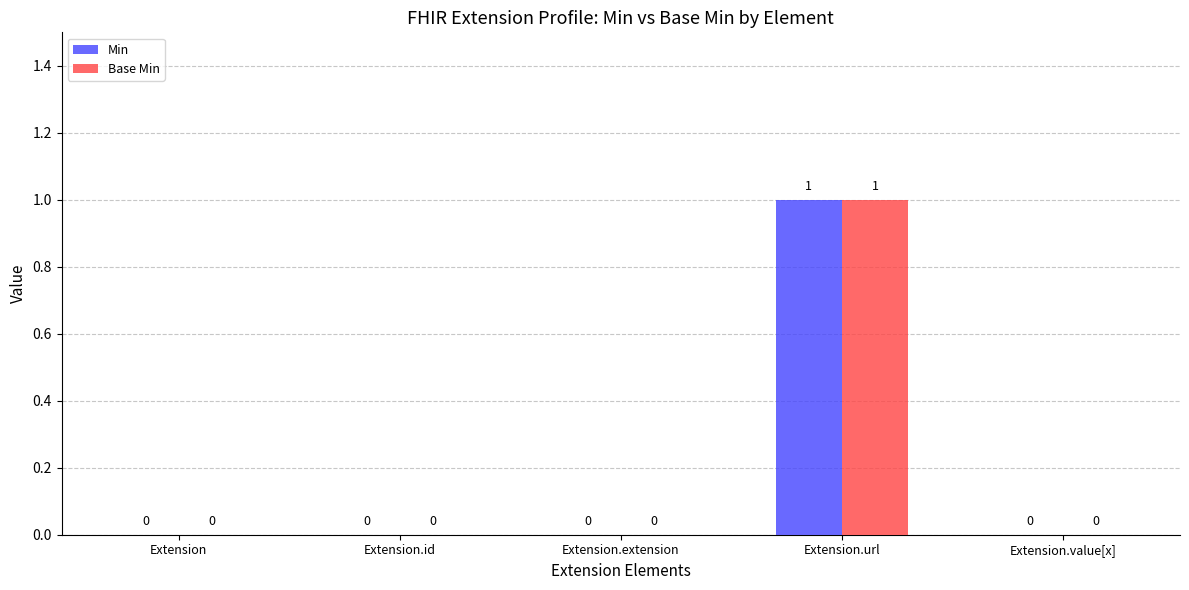

What value does the Min series have at Extension.url?

1